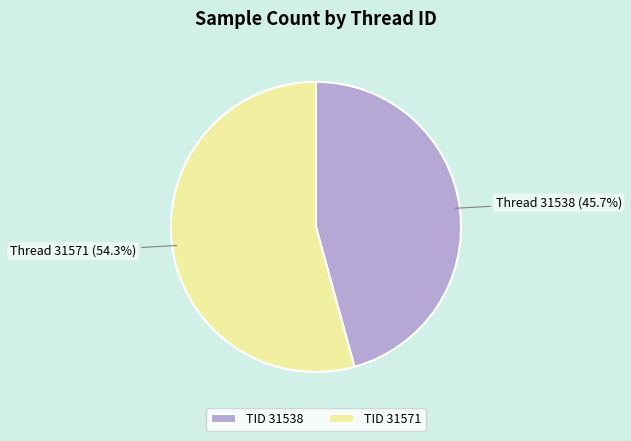

How many segments does this pie chart have?

2